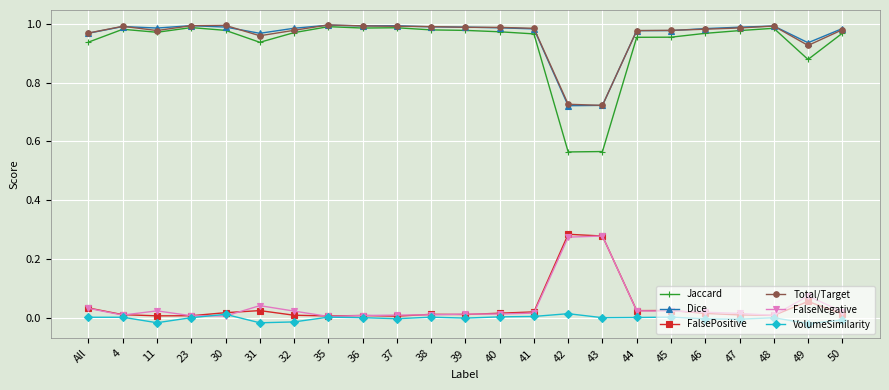

Where is the first local minimum for FalseNegative?

4